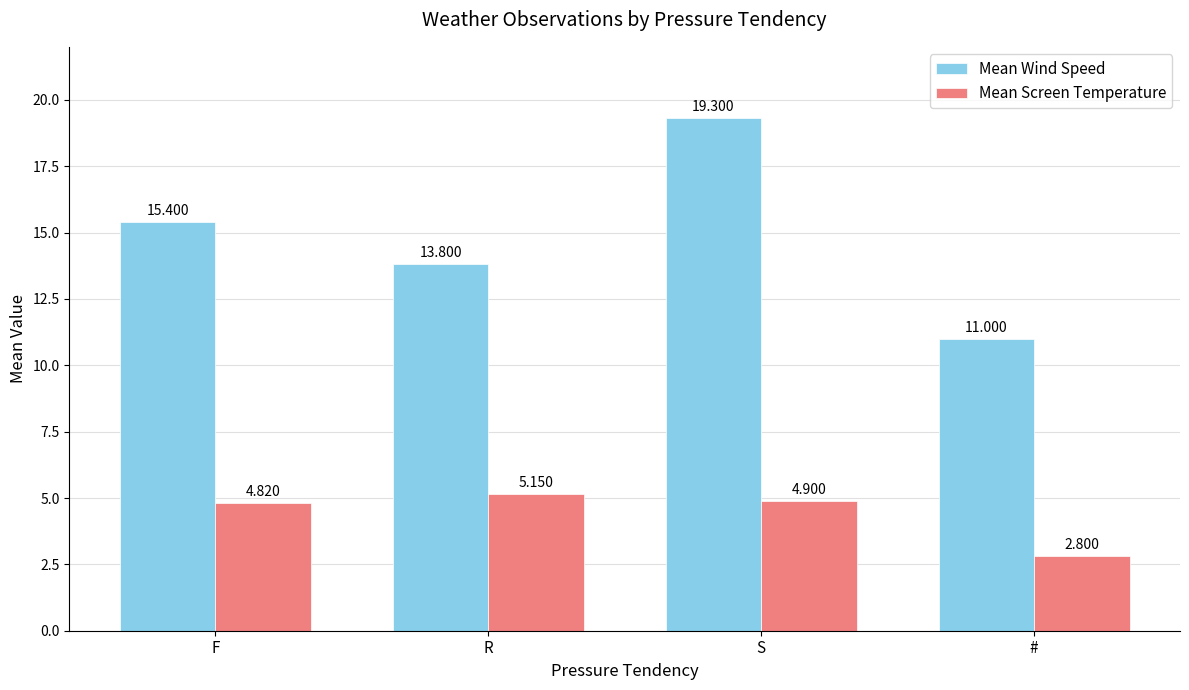

Which category has the highest value in the Mean Wind Speed series?

S